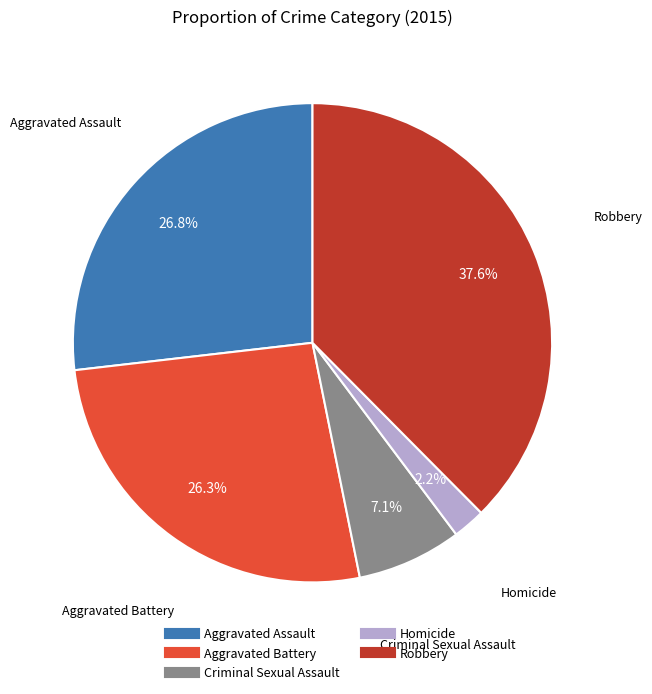

To the nearest percent, what is the average slice percentage?

20%